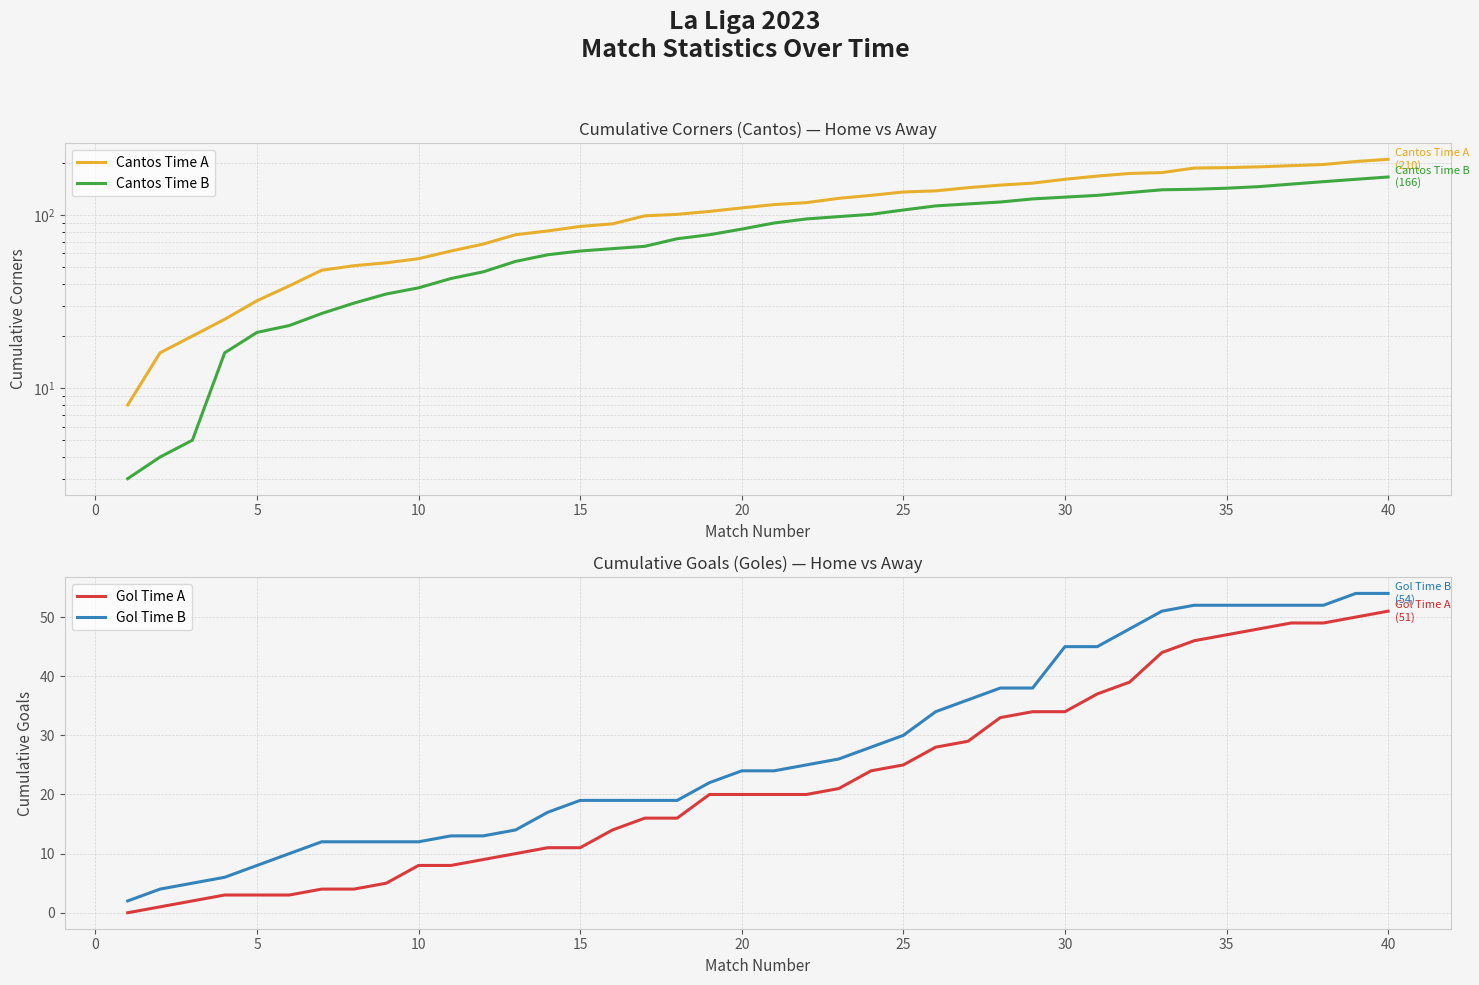

How many data points does each series have?

40